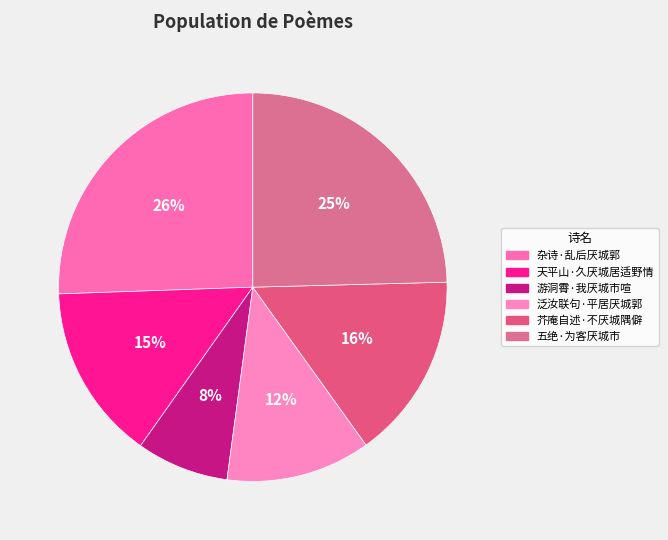

Approximately how many times larger is the value at 芥庵自述·不厌城隅僻 compared to 杂诗·乱后厌城郭?

0.6